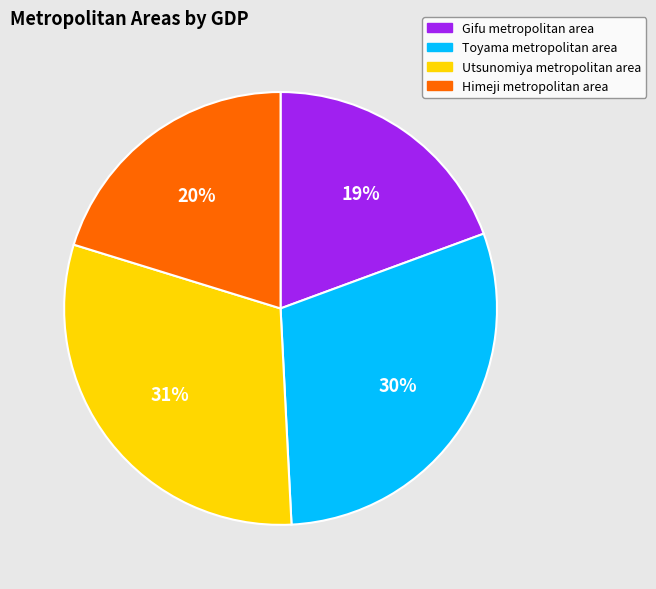

What is the ratio of the value at Gifu metropolitan area to the value at Utsunomiya metropolitan area?

0.6